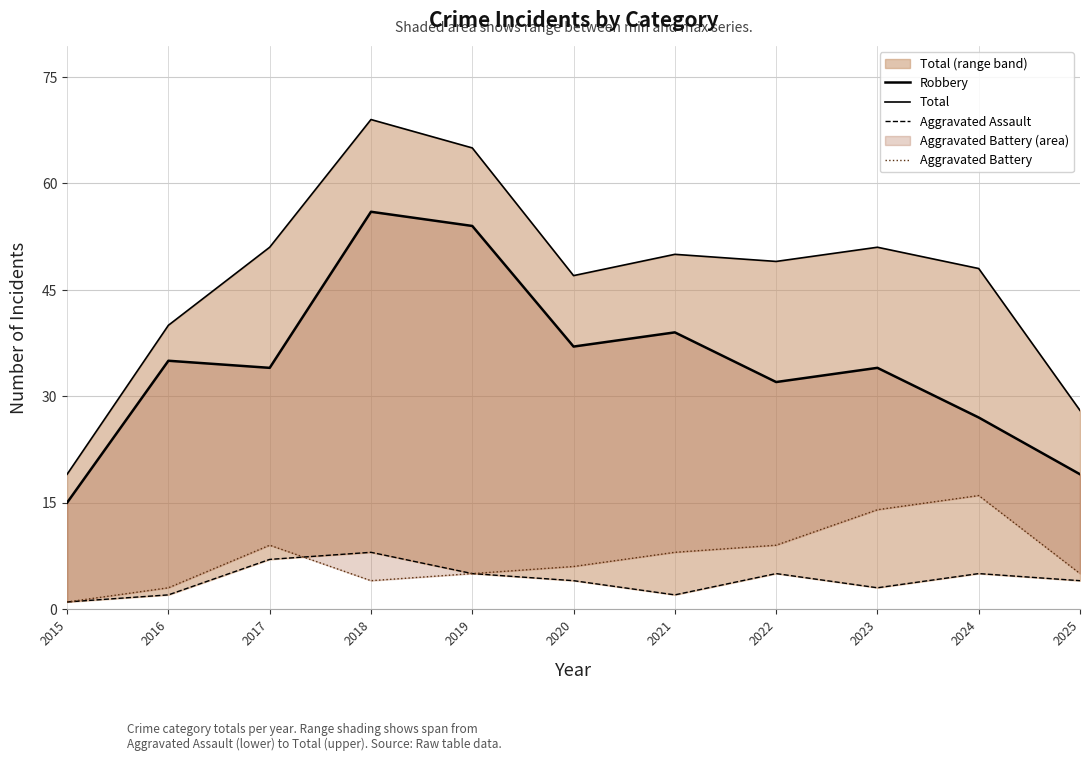

In Aggravated Assault, how many points are higher than both neighbors (excluding endpoints)?

3